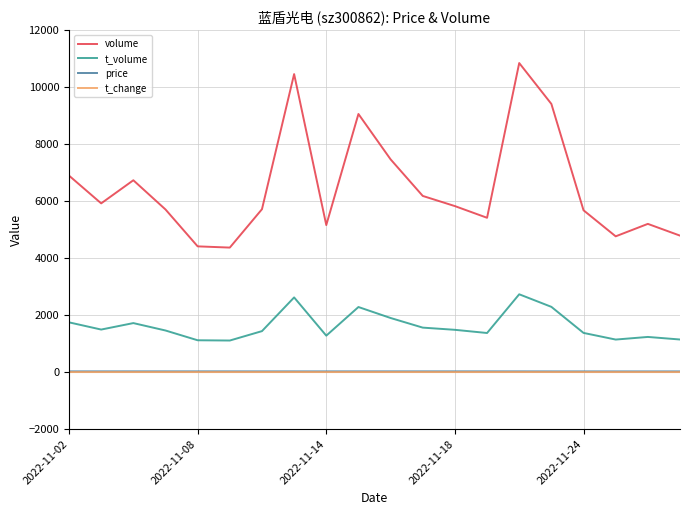

How many lines are shown in the chart?

4